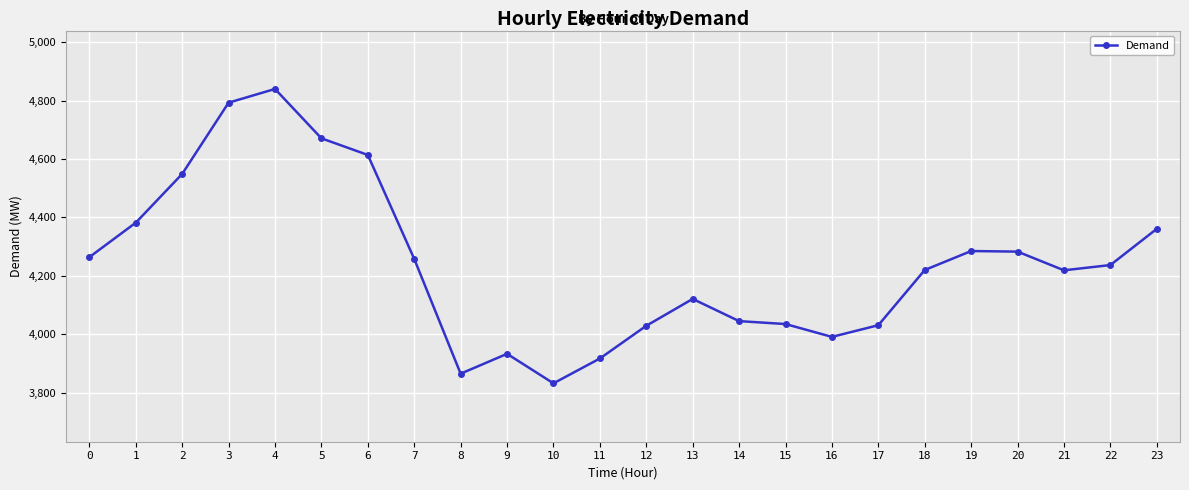

Does the chart have visible grid lines?

Yes